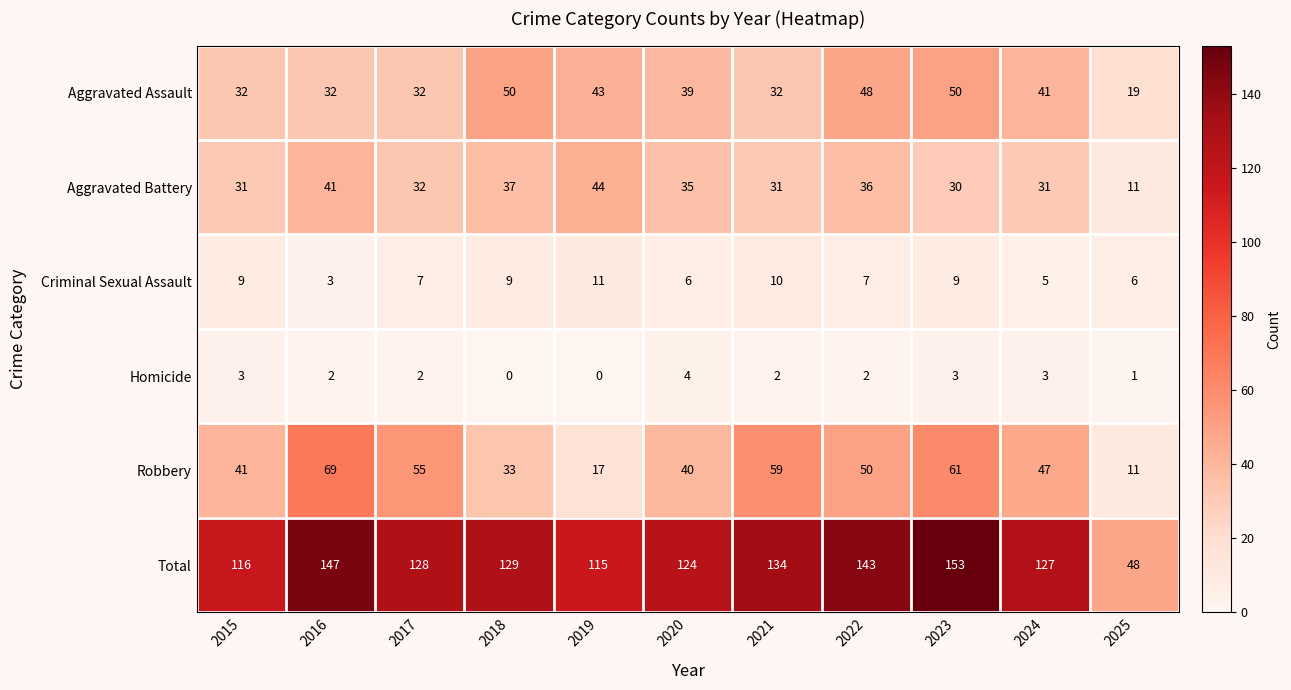

What is the difference between the highest and lowest values at 2022?

141